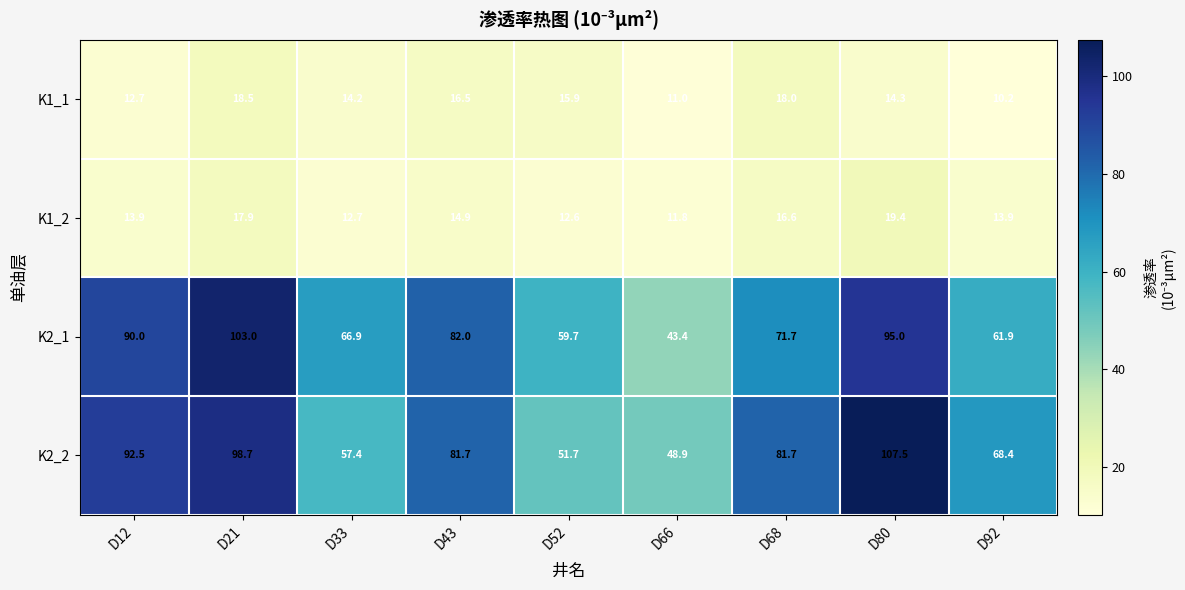

Which series changed the most between D21 and D66?

K2_1